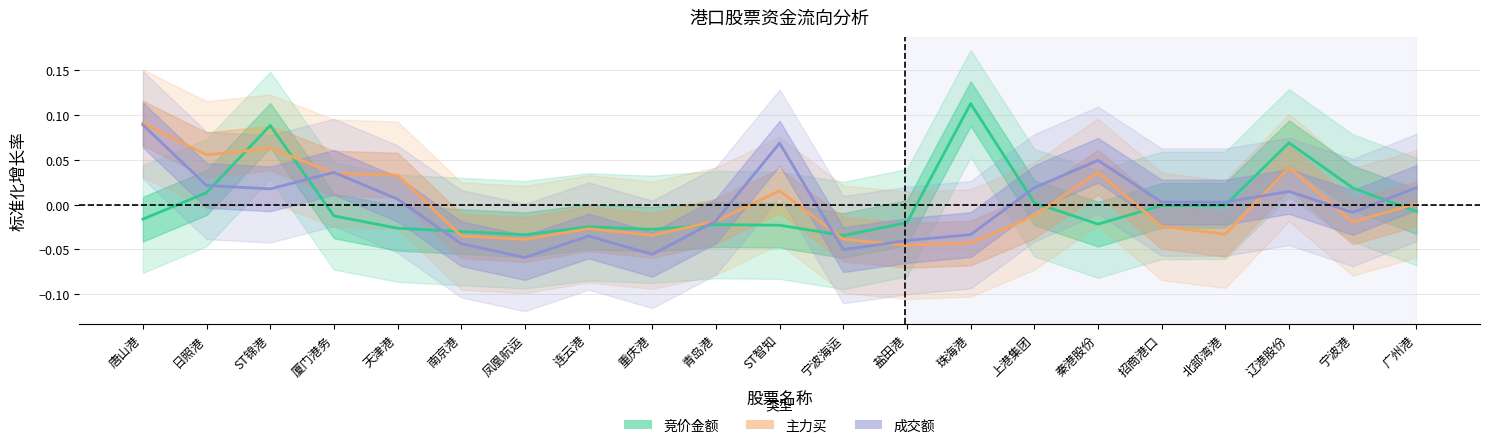

At how many categories does at least one series exceed 0?

14